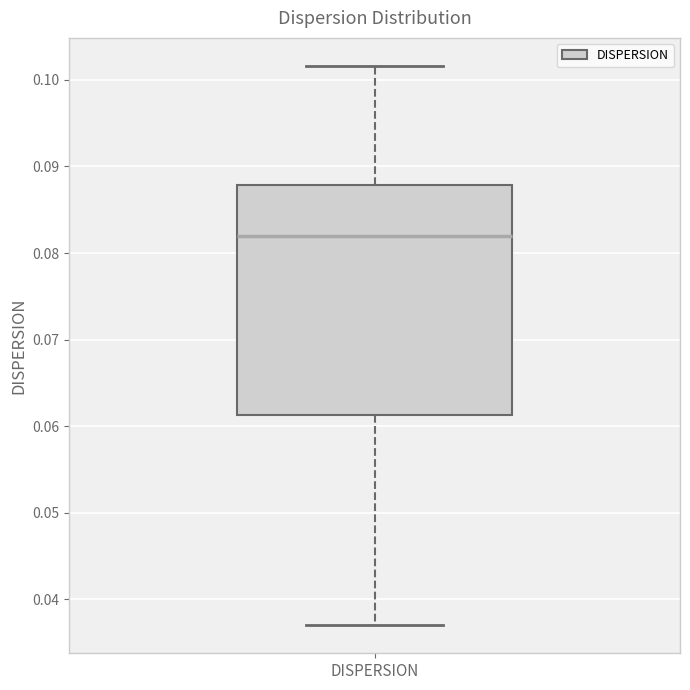

Where is the lower edge of the box for DISPERSION on the y-axis? The values are not printed on the chart, so give them approximately, as read against the axis.

0.061